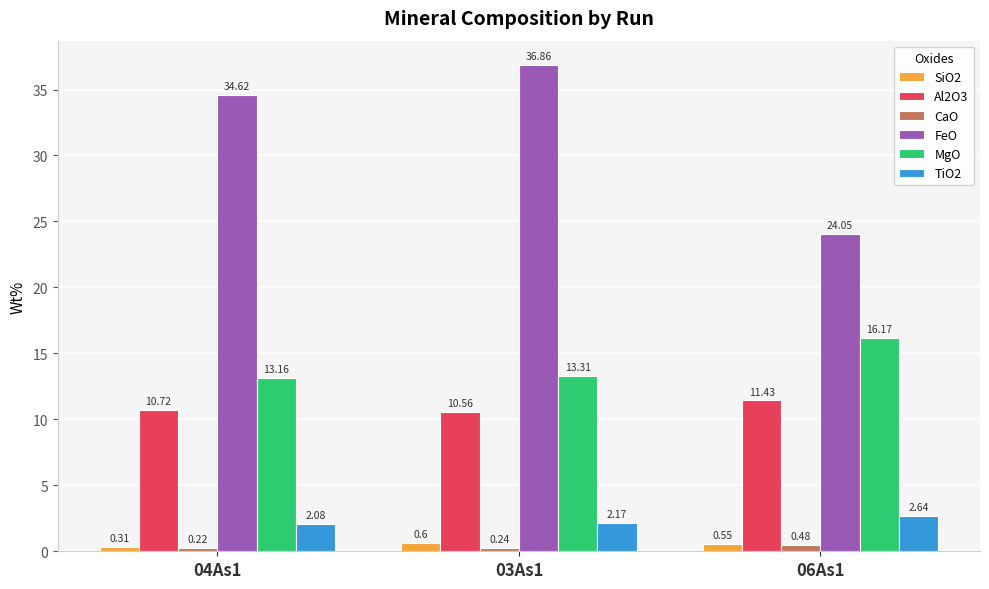

What position from the right is 04As1?

3